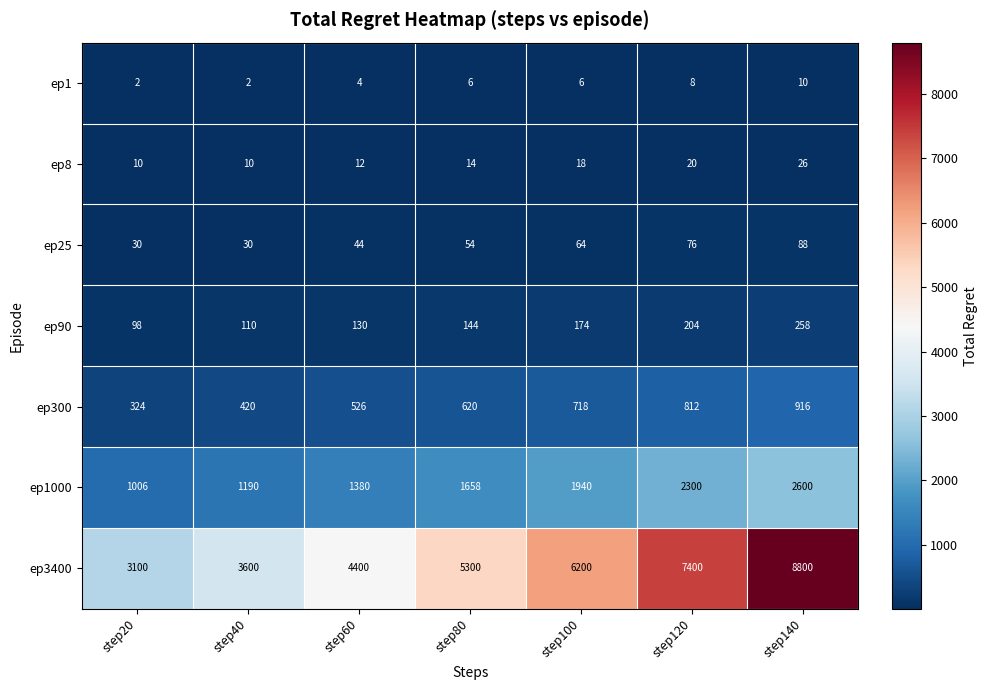

What is the sum of the ep1000 values at step40 and step140?

3790